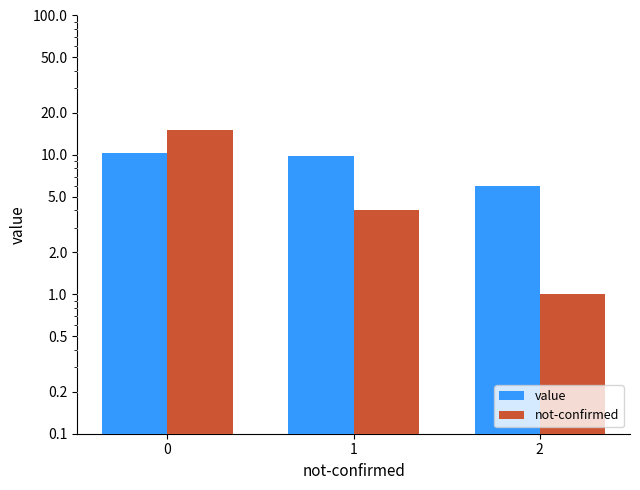

Which series has the widest spread of values?

not-confirmed